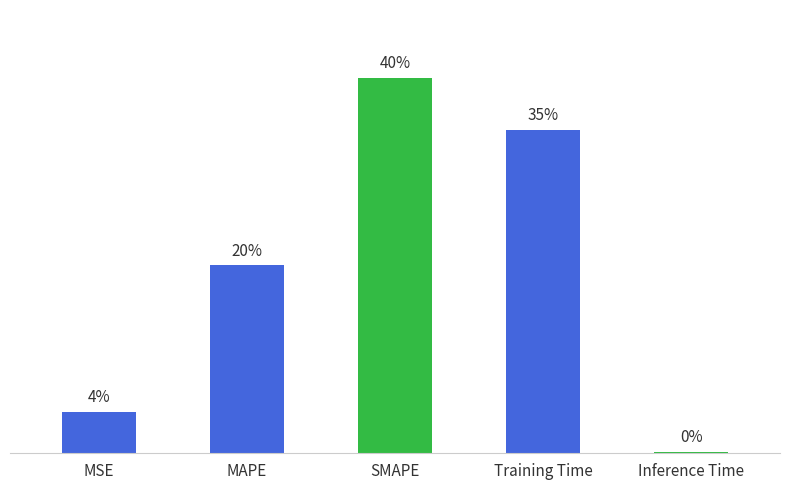

Does the chart contain any negative values?

No